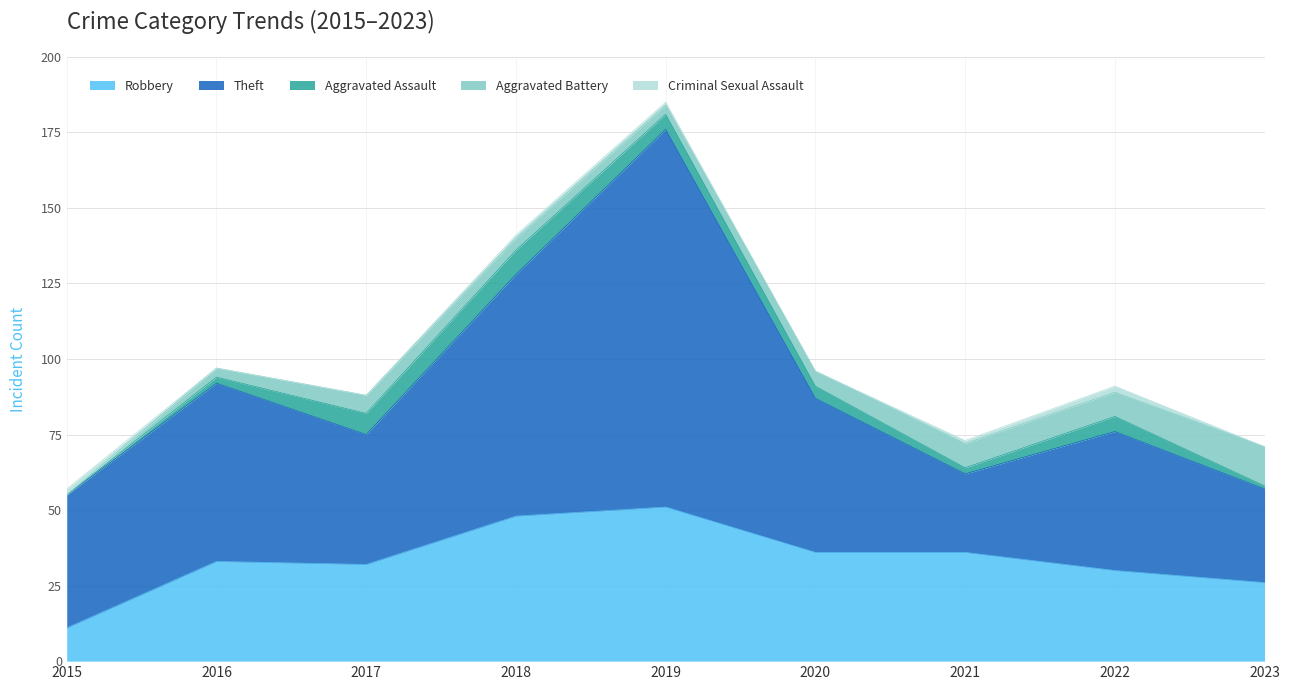

What is the spread (max minus min) of values at 2019?

124